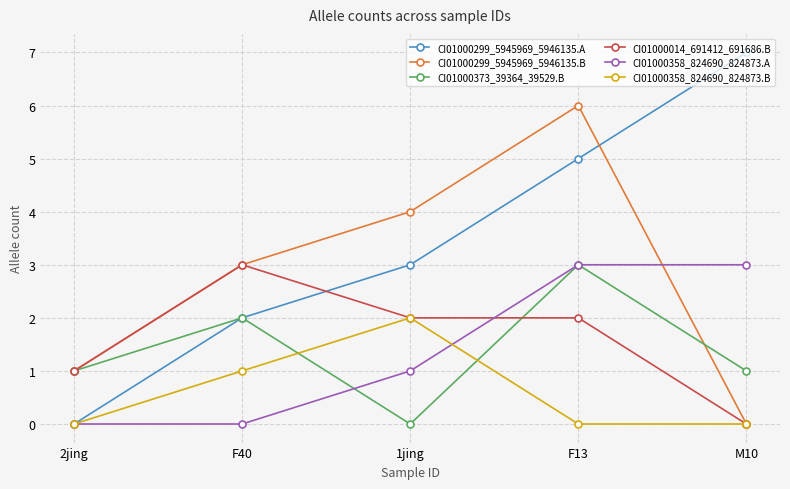

How many intersections are there between CI01000299_5945969_5946135.A and CI01000299_5945969_5946135.B?

1